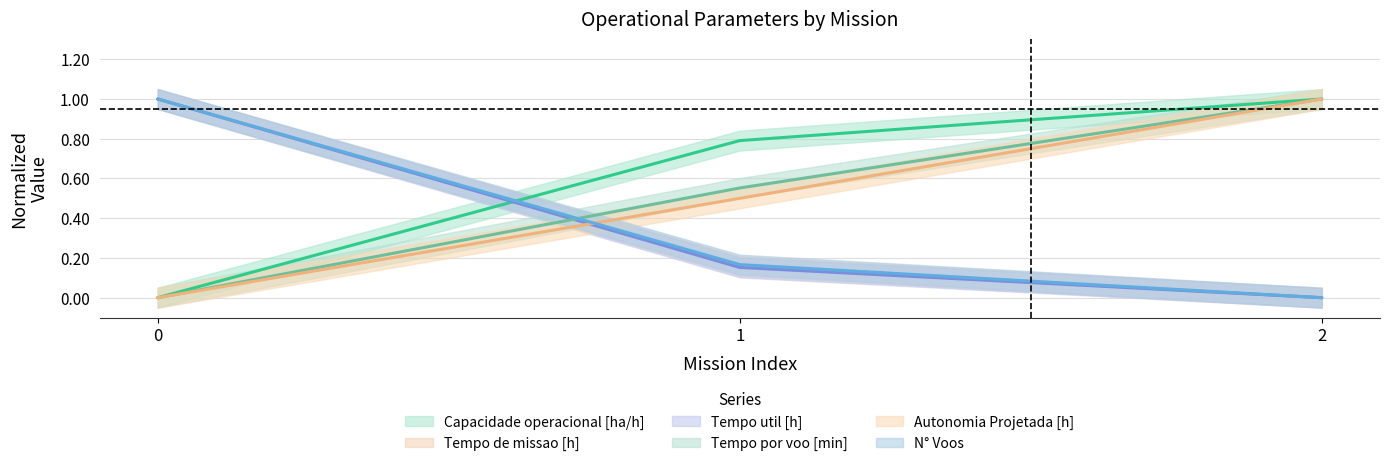

Which series has the largest total across all categories?

Capacidade operacional [ha/h]